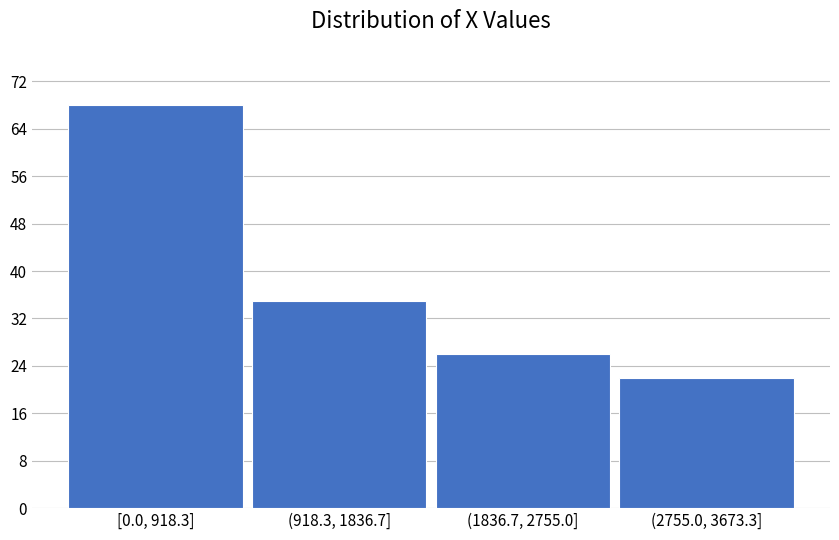

Reading right to left, transcribe all the data shown in this chart.

22	26	35	68